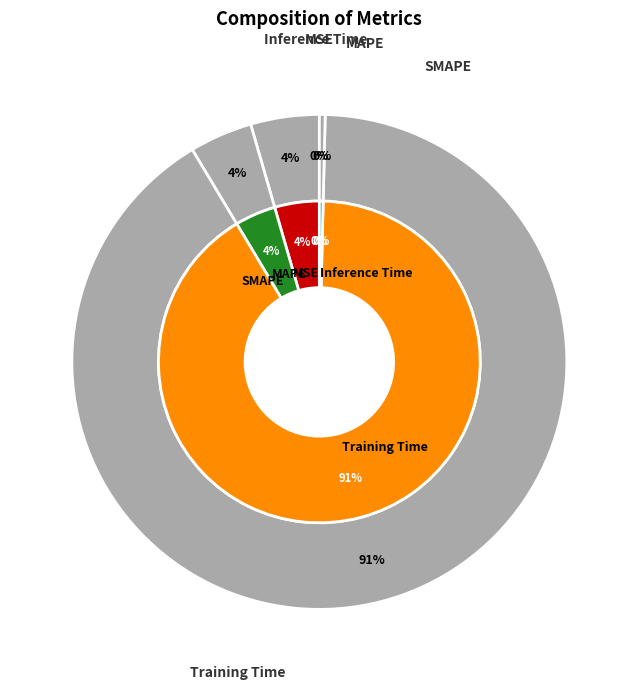

To the nearest percent, what is the combined percentage of Training Time and SMAPE?

95%